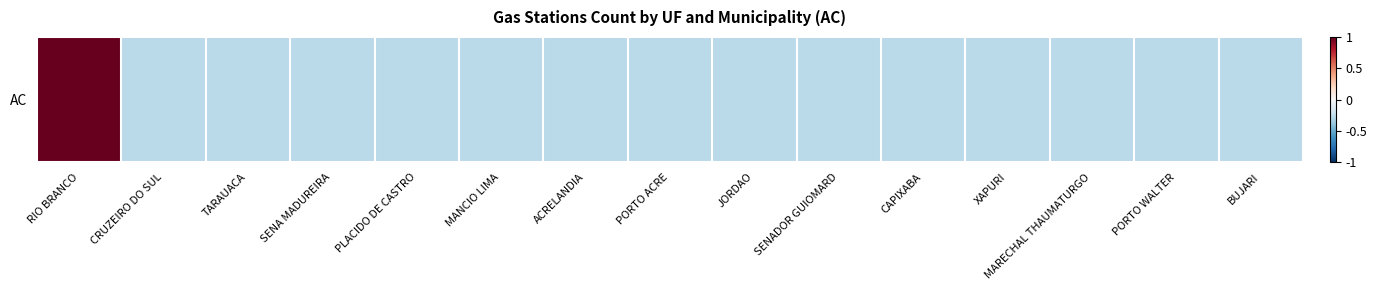

The value at CRUZEIRO DO SUL is -0.3. True or false?

True